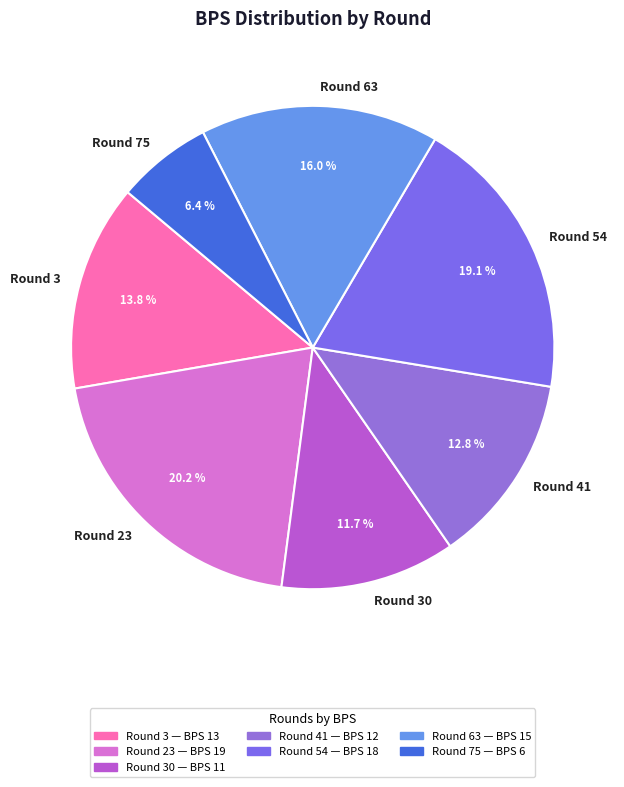

Between Round 75 and Round 30, which is larger?

Round 30